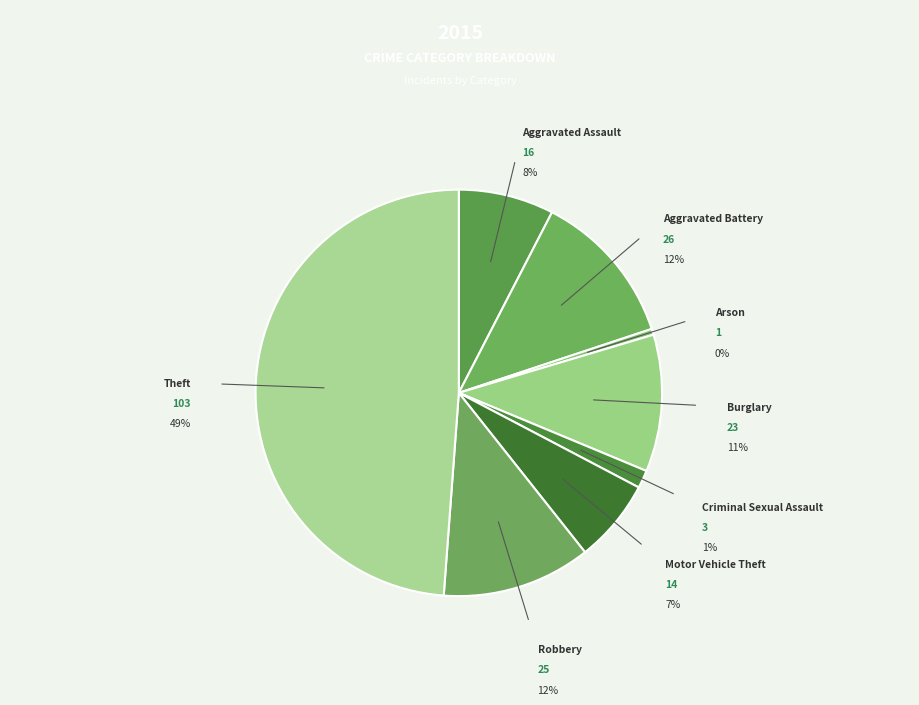

What percentage is NOT represented by Robbery?

88.2%